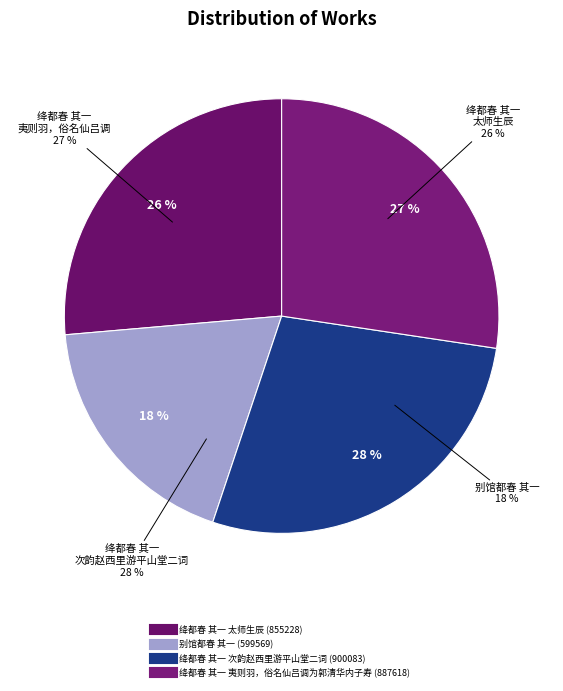

Do 绛都春 其一 夷则羽，俗名仙吕调为郭清华内子寿 and 绛都春 其一 太师生辰 together represent more than half of the pie?

Yes